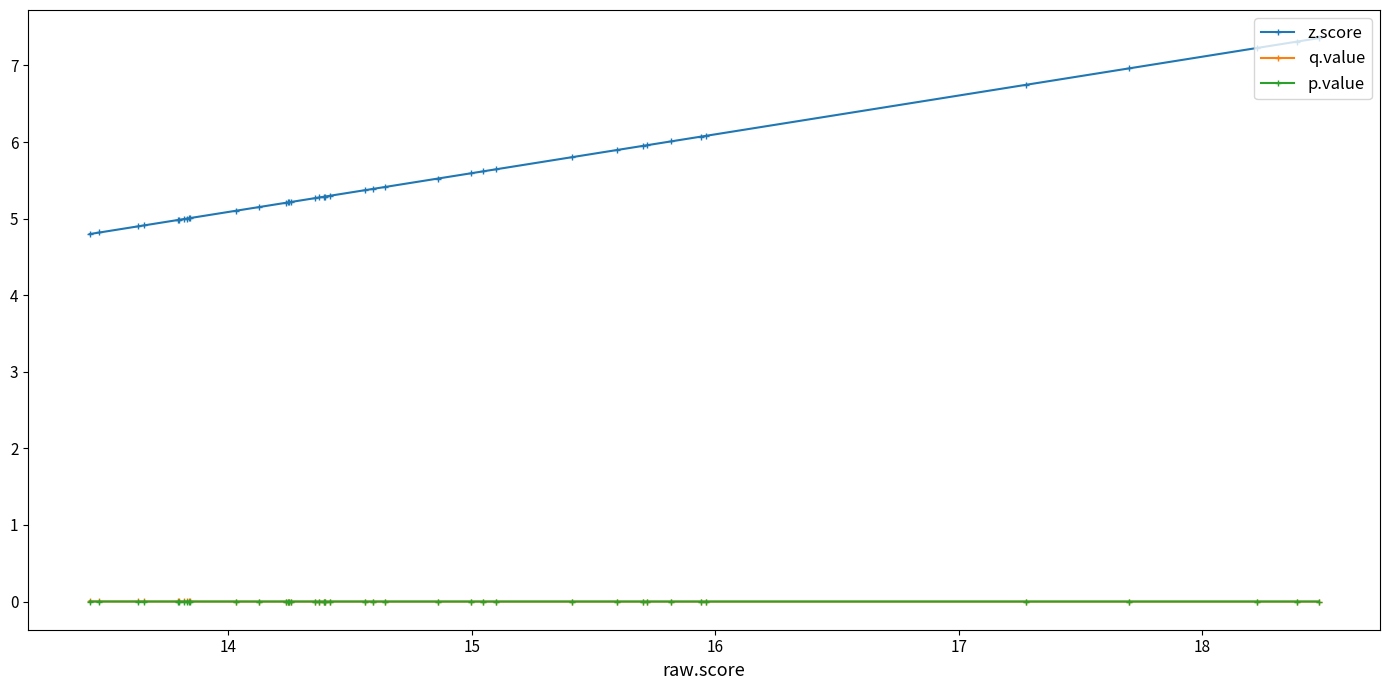

Which series has the widest spread of values?

z.score